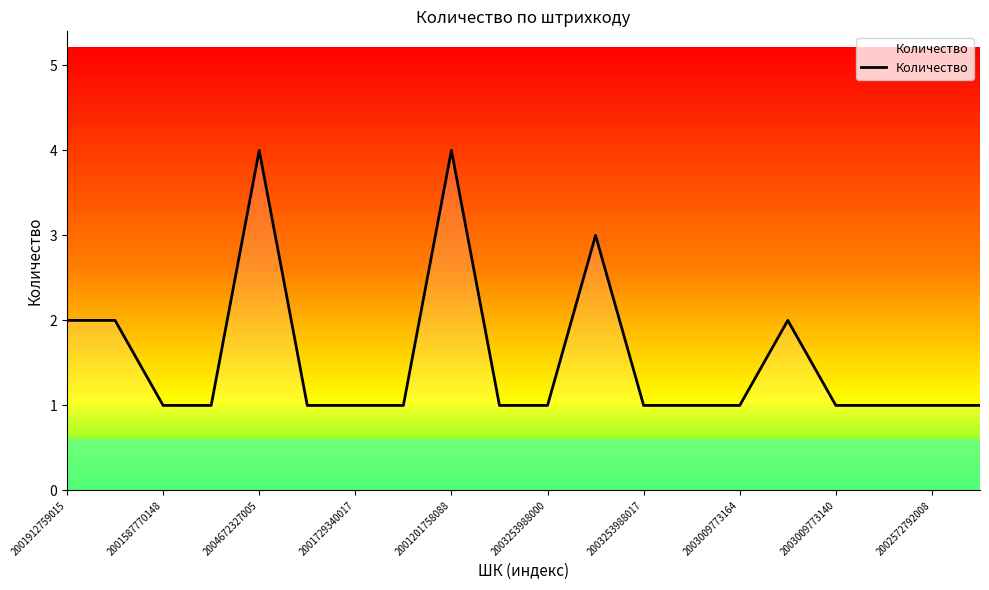

True or false: the data has more than 0 interior local peaks.

True